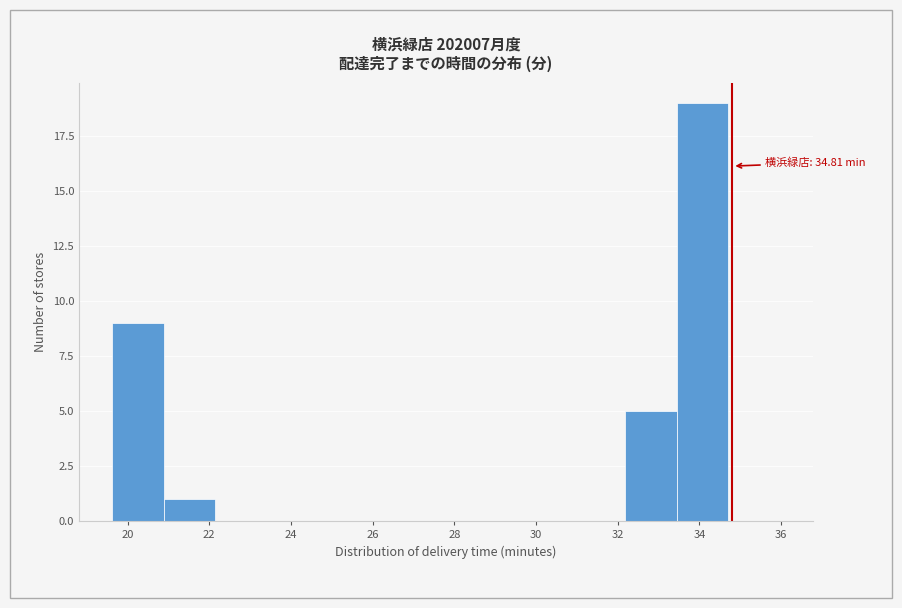

Which range on the x-axis has the tallest bar?

33.4 to 34.8